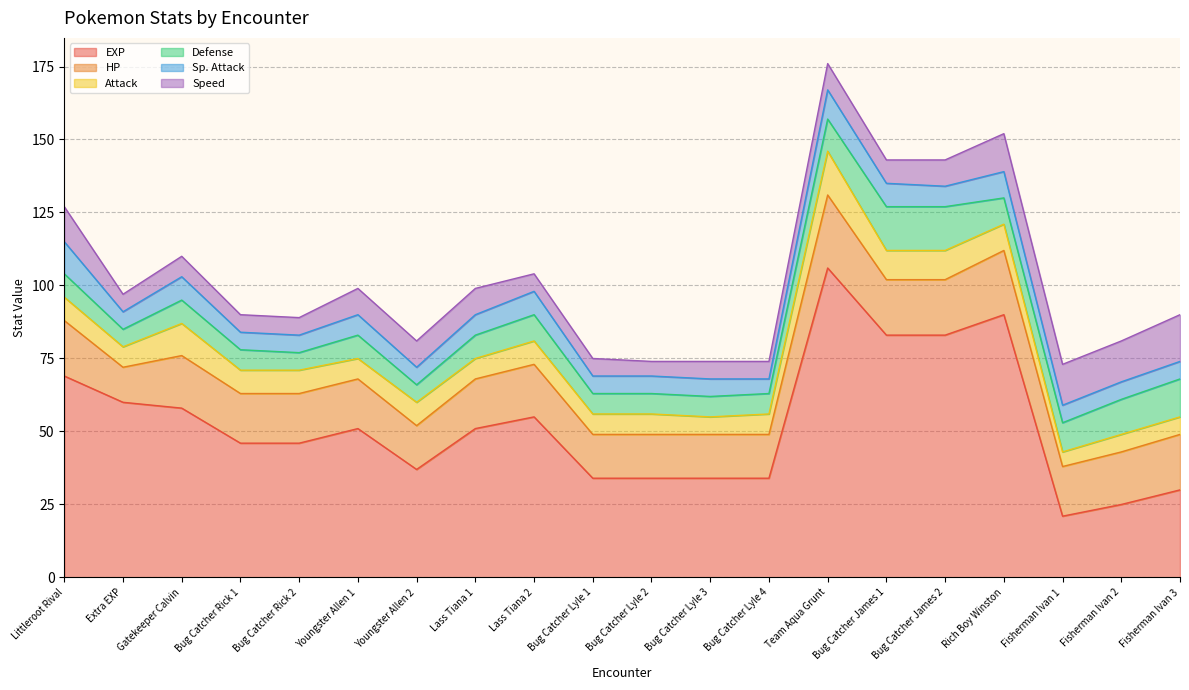

Does the chart display data point markers on the line(s)?

No